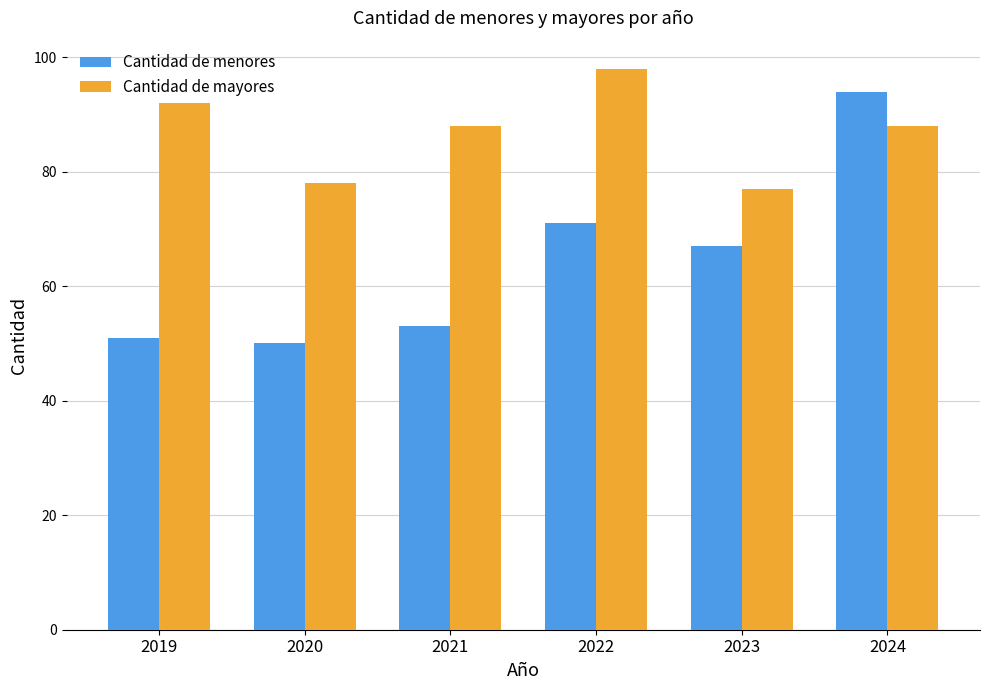

Which series has the largest total across all categories?

Cantidad de mayores